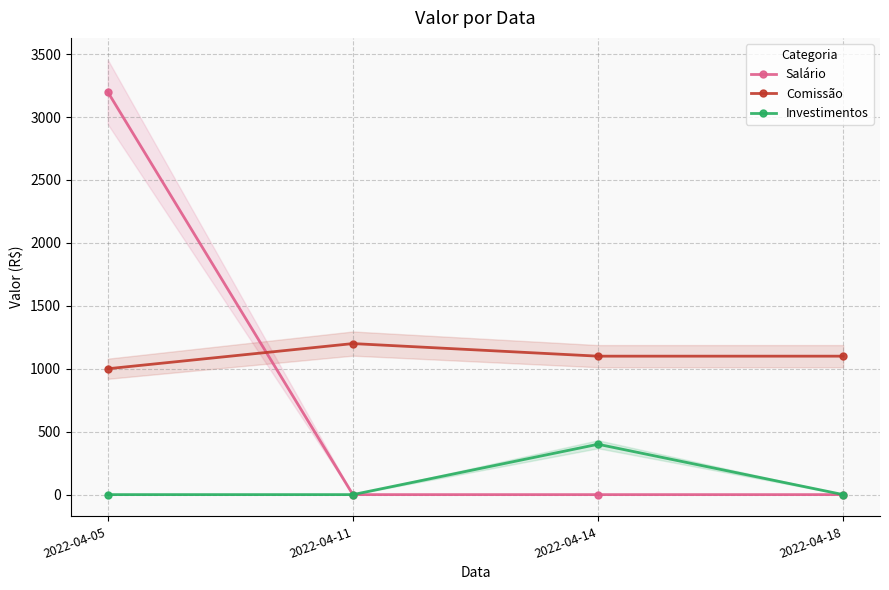

Between 2022-04-14 and 2022-04-05, which is larger?

2022-04-05